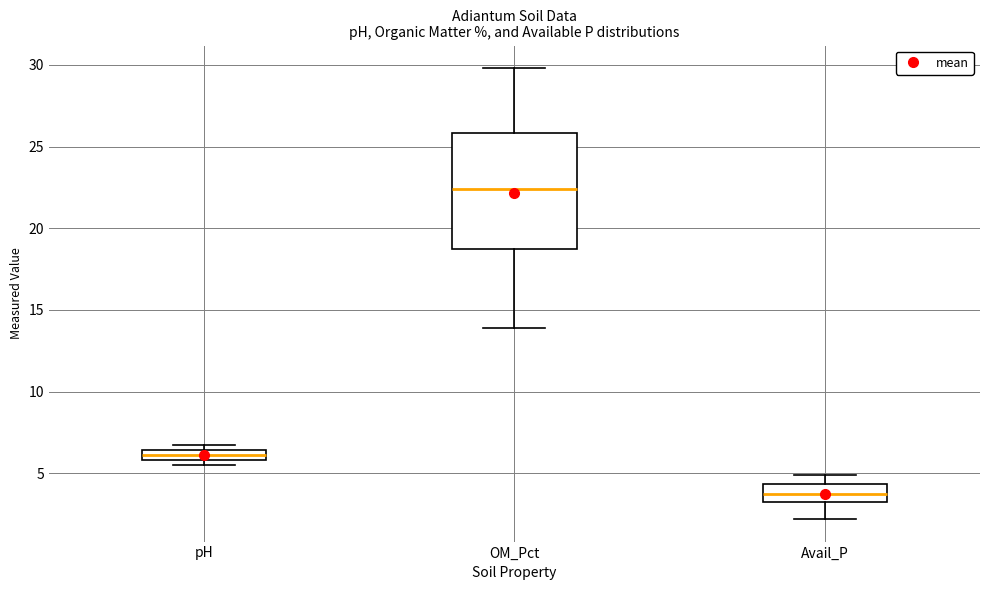

Comparing the boxes themselves (not the whiskers), which one is the tallest?

OM_Pct